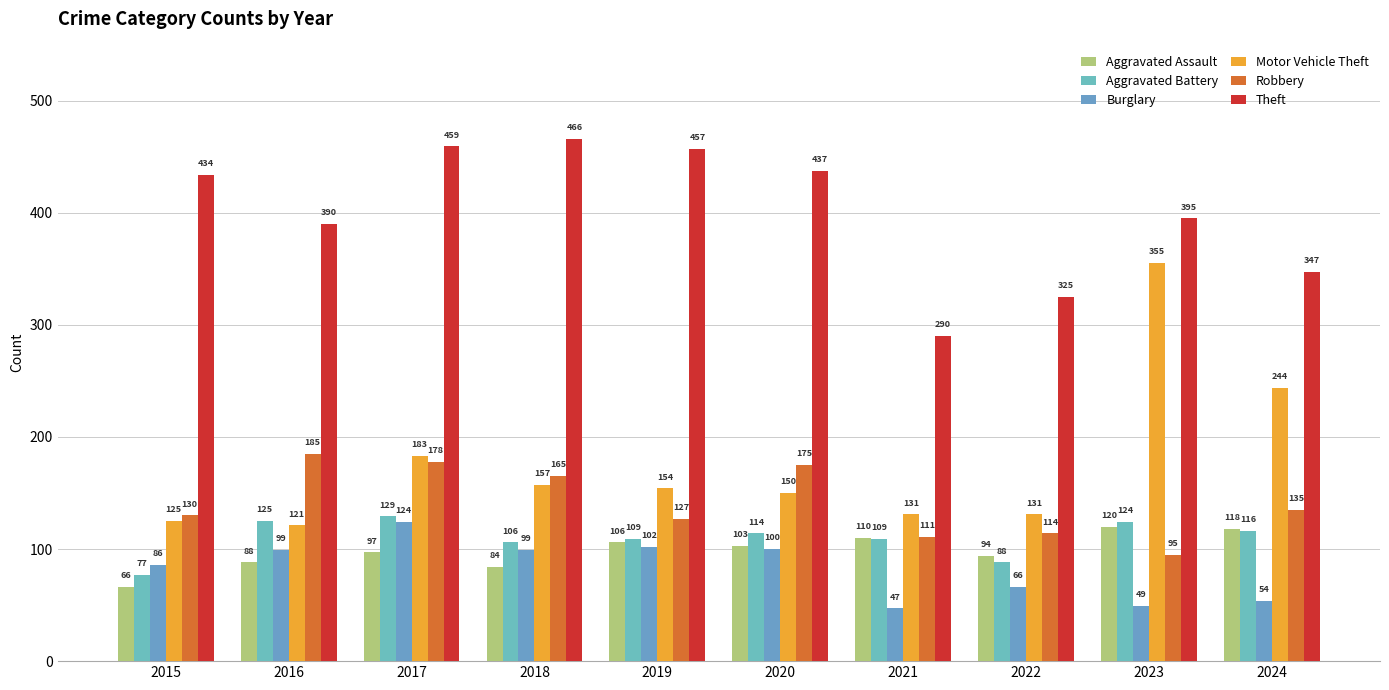

How many data points in Robbery are less than 135?

5